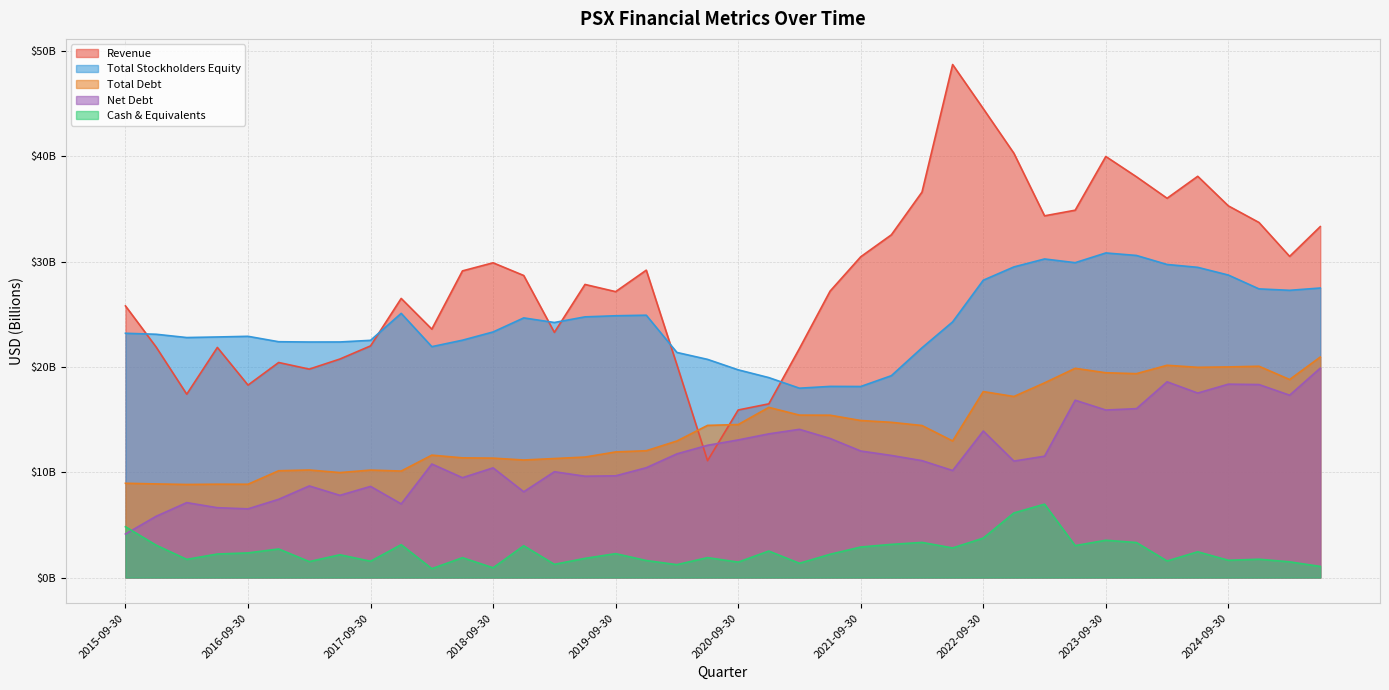

What is the difference between the highest and lowest values at 2020-06-30?

18.8